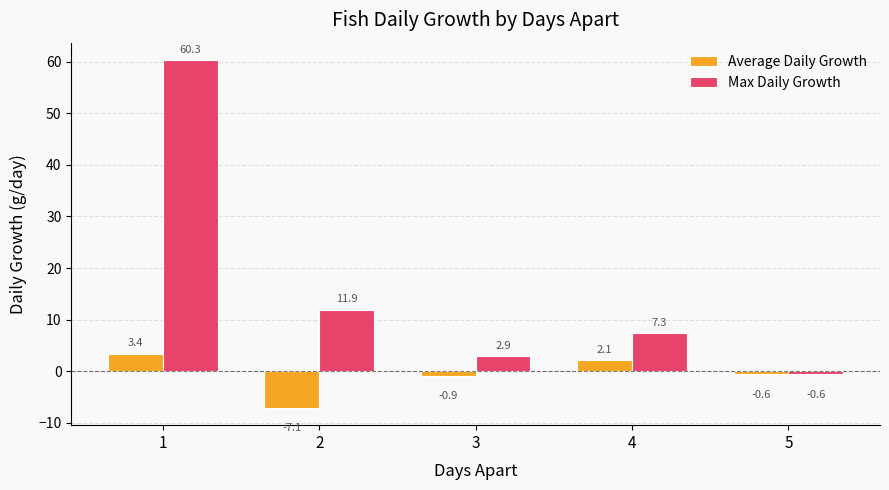

At which category is the sum across all series the highest?

1